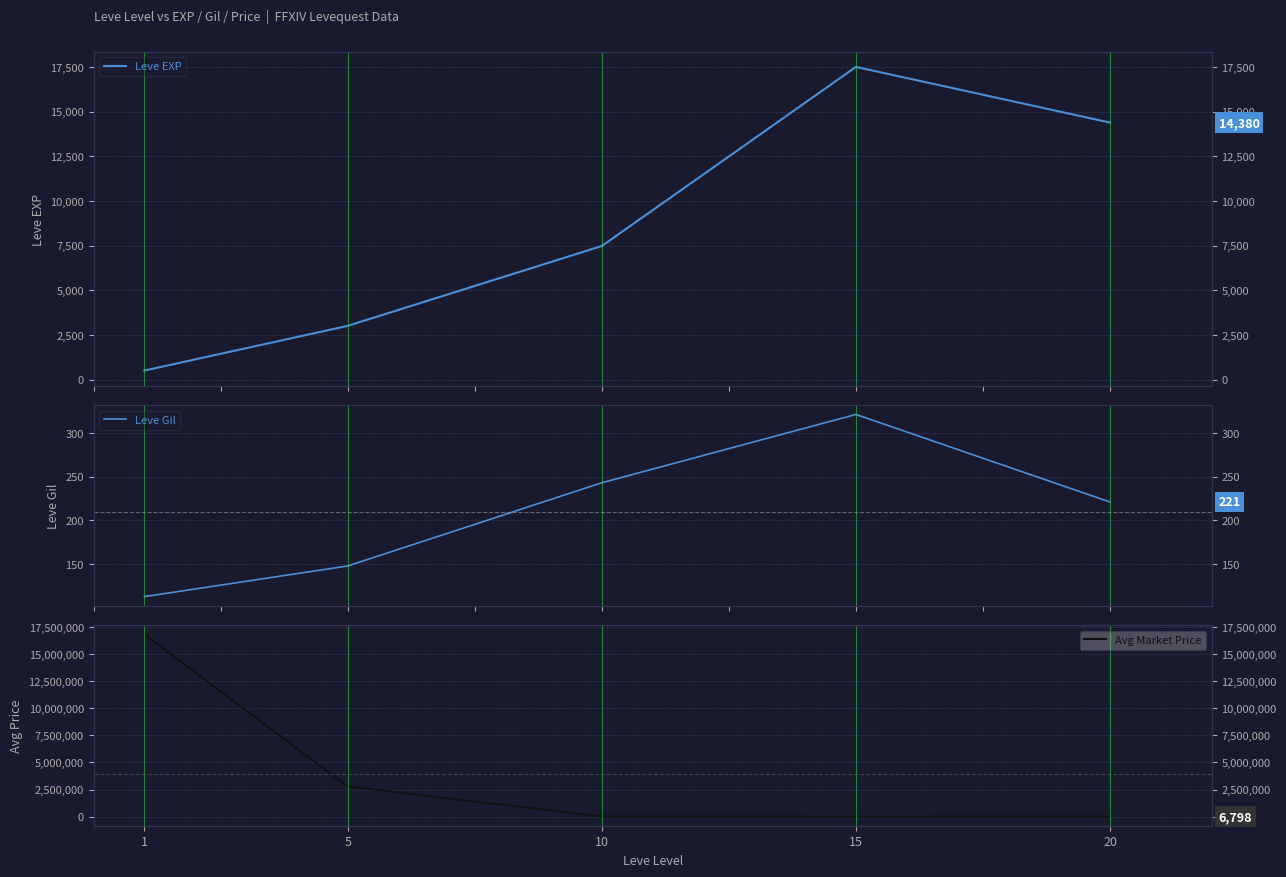

True or false: Leve Gil and Leve EXP intersect in this chart.

False